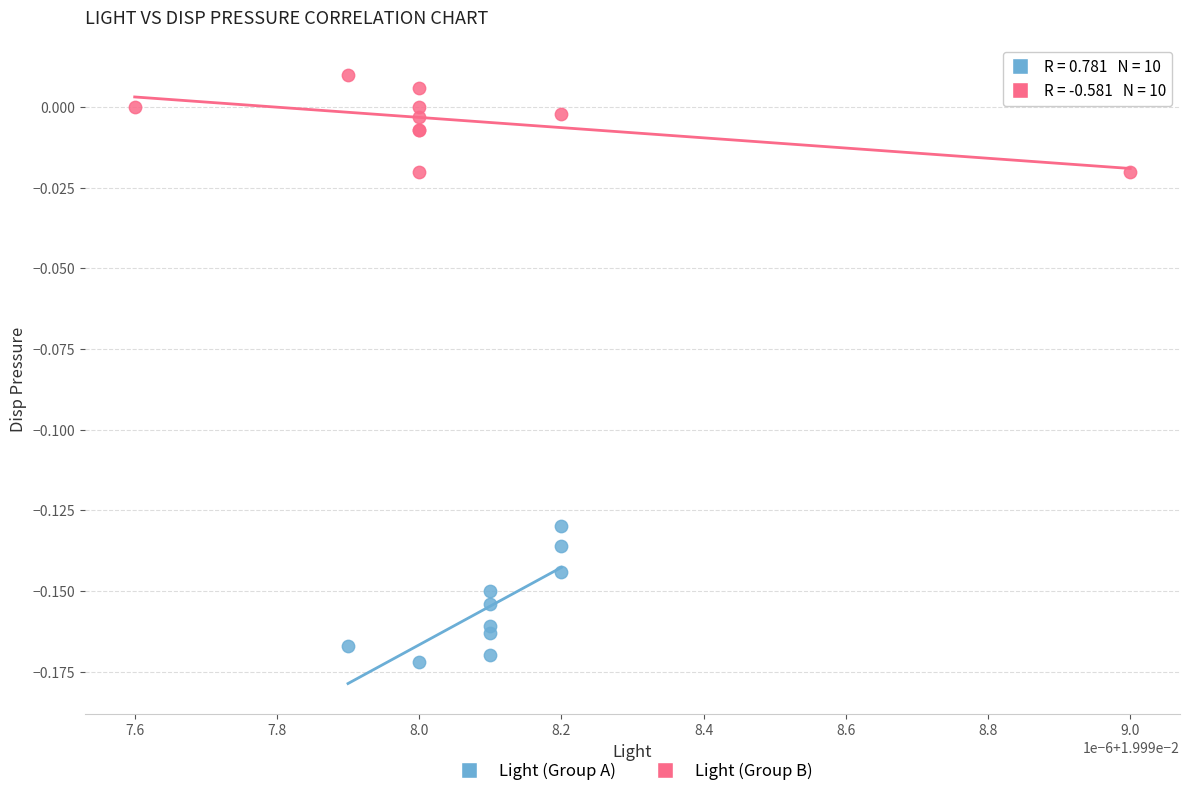

Which series has the largest Y range (max minus min)?

Light (Group A)